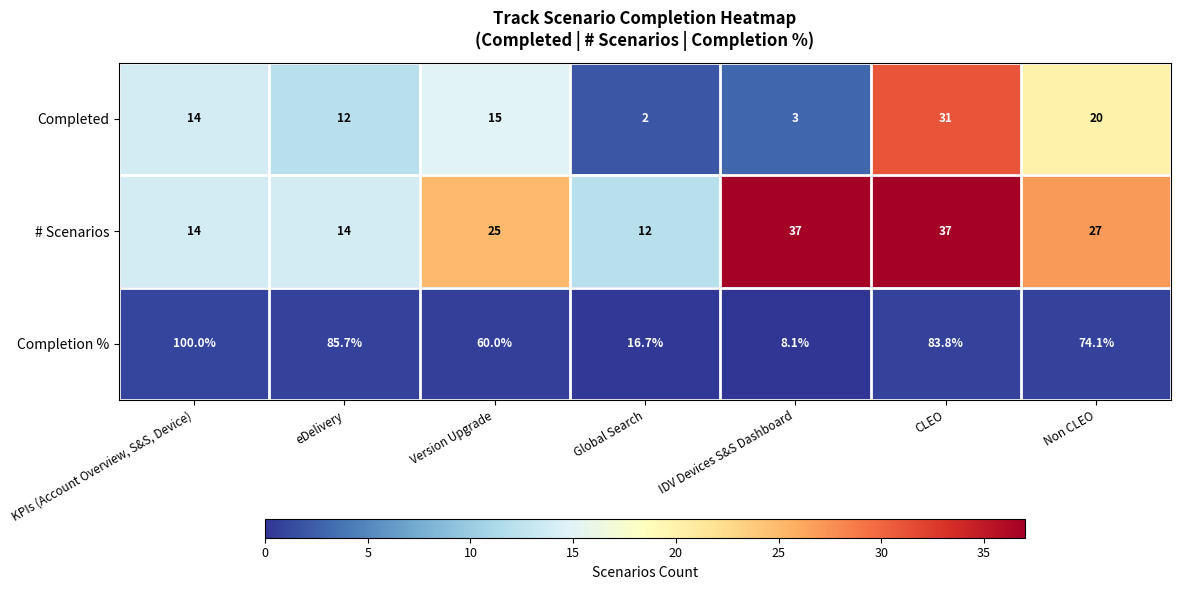

The value of # Scenarios at eDelivery is 14.0. True or false?

True